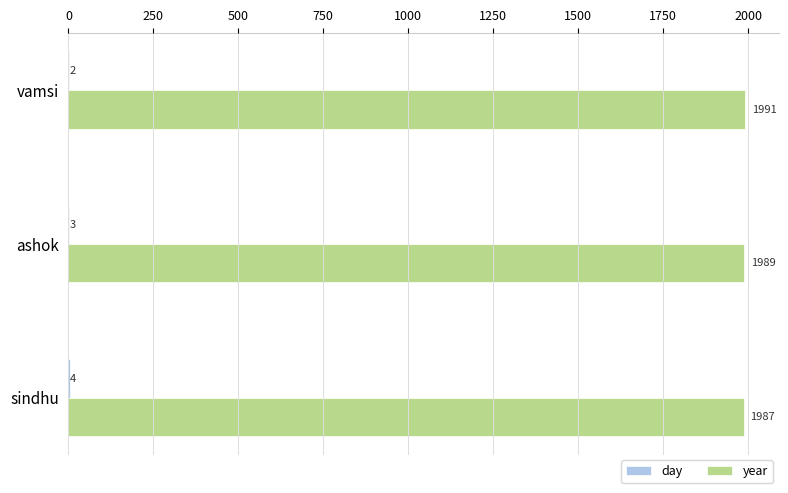

How many year values are between 1987 and 1991?

3